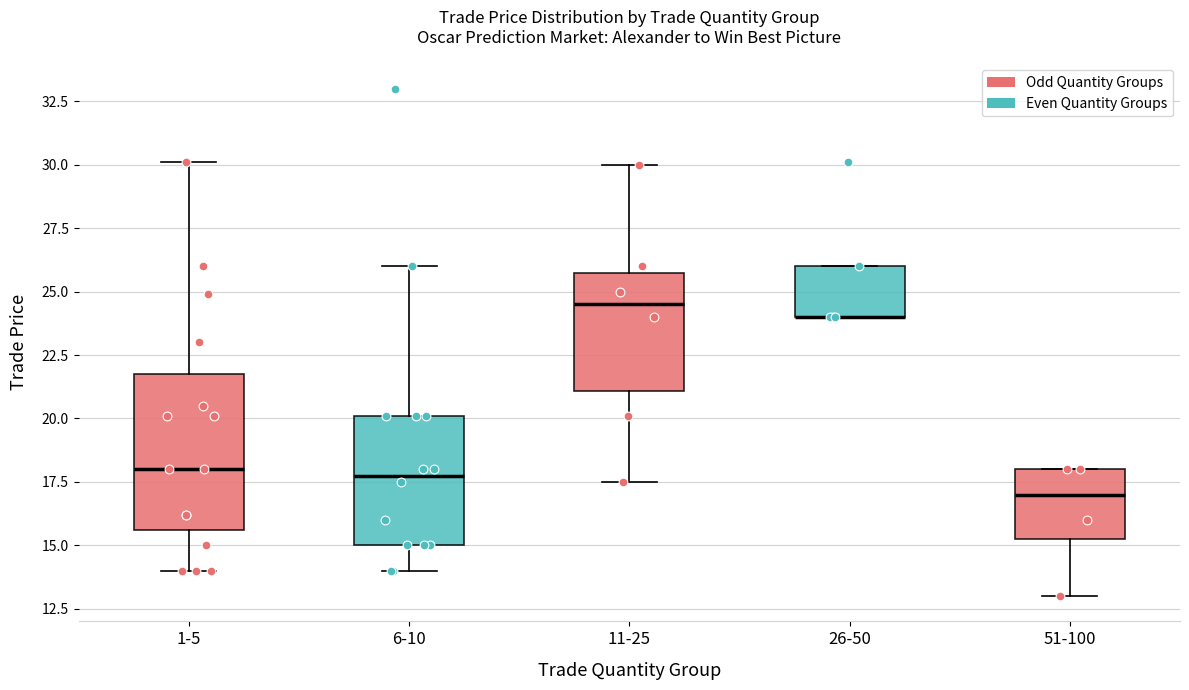

Comparing the boxes themselves (not the whiskers), which one is the tallest?

1-5